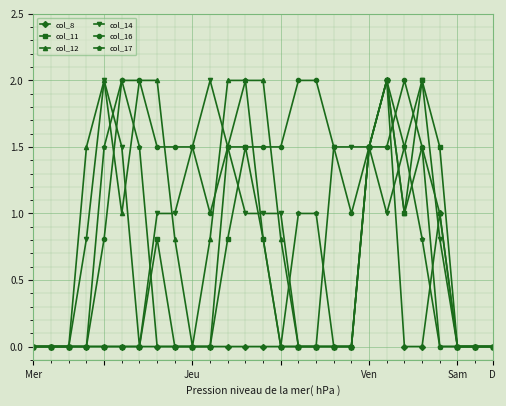

Which series has the largest total across all categories?

col_16